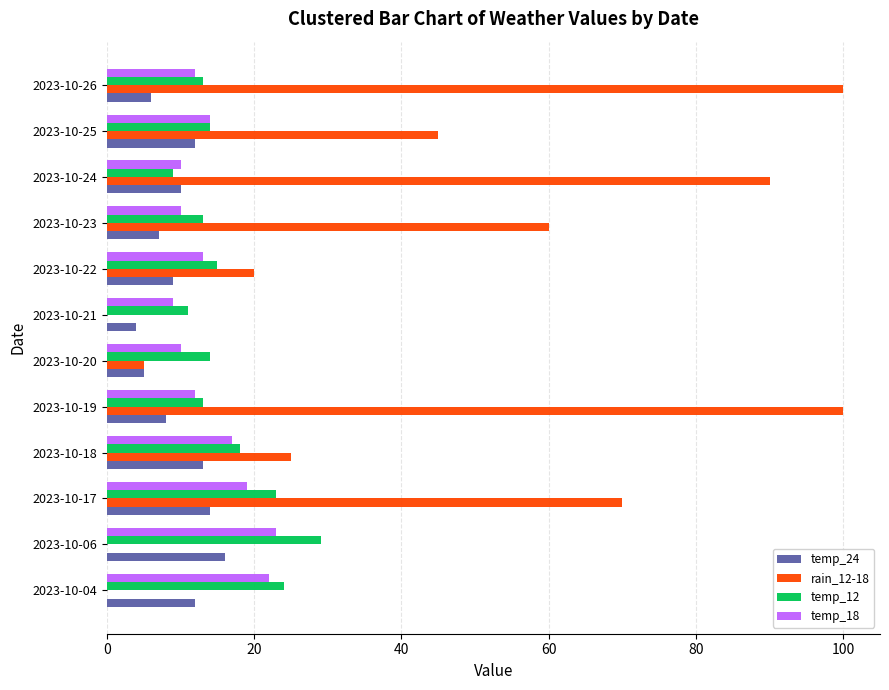

Which series has the largest total across all categories?

rain_12-18